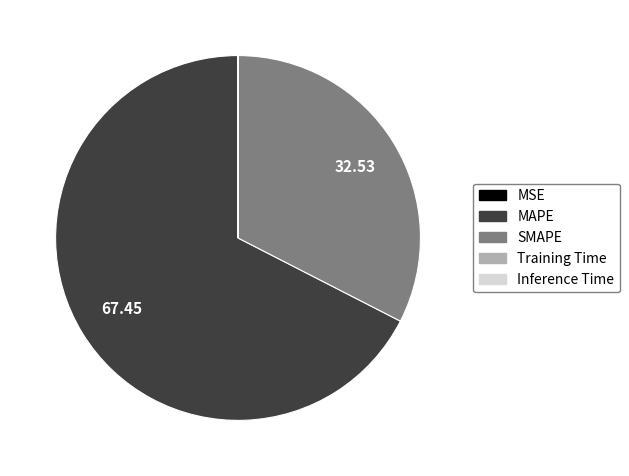

What is the ratio of the value at MAPE to the value at SMAPE?

2.1